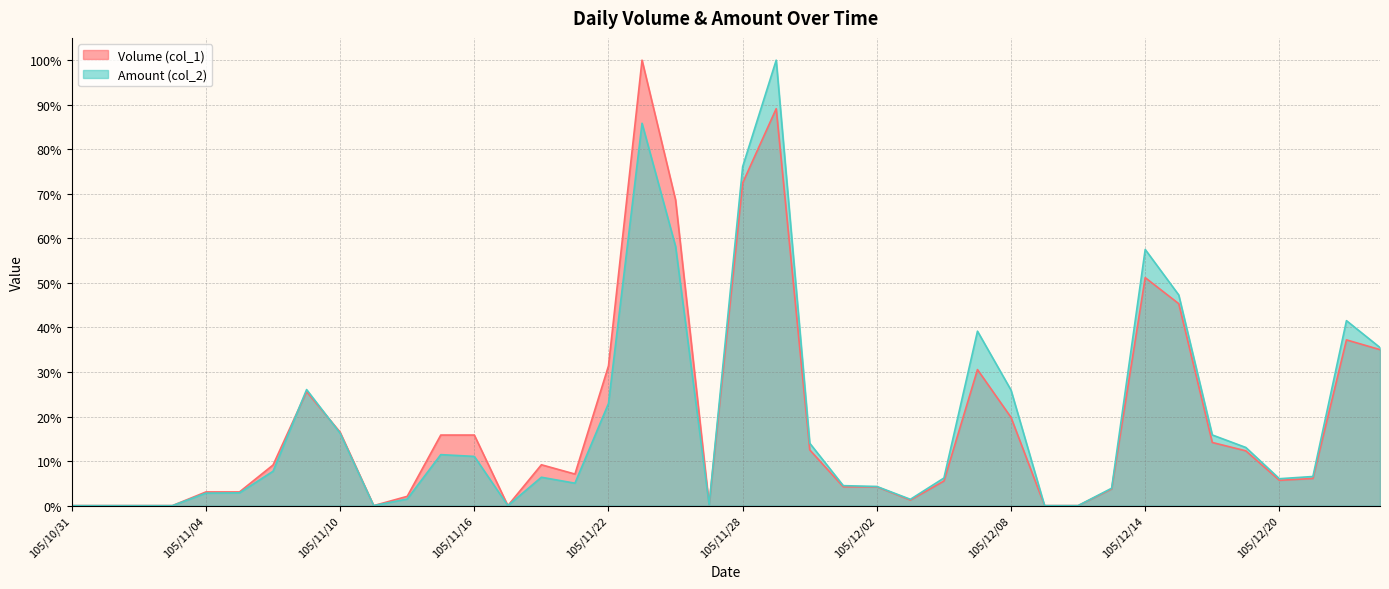

At which category does the chart reach its peak across all series?

105/11/23